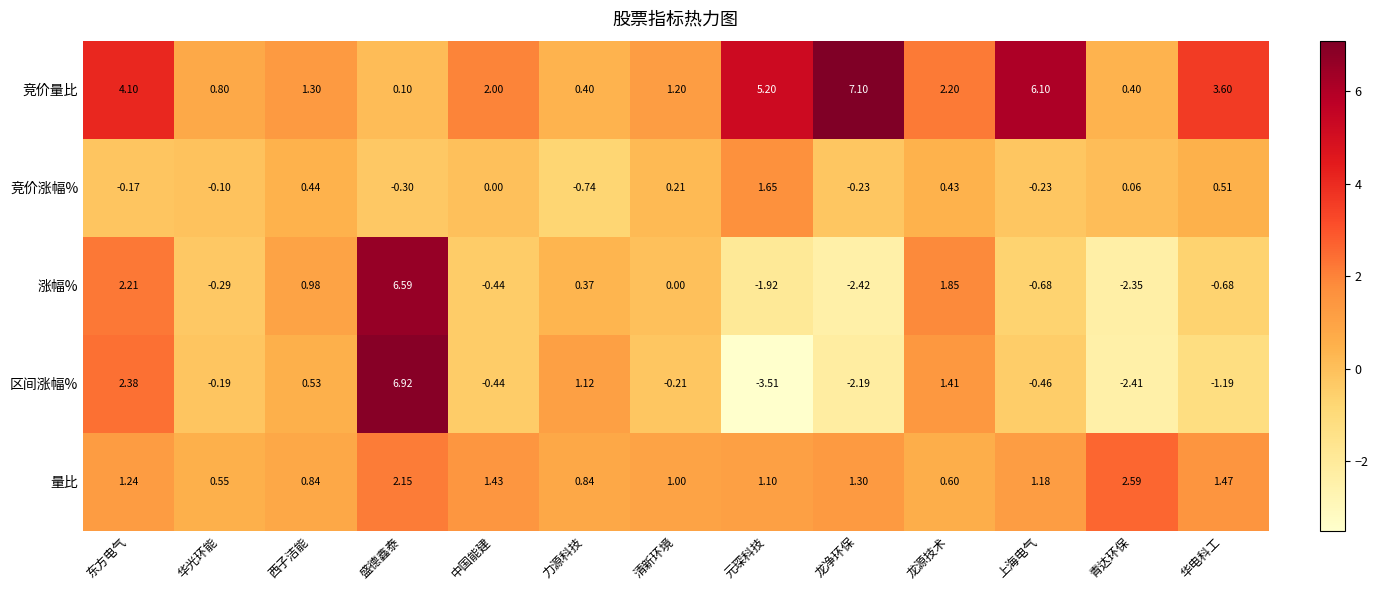

Which series has the widest spread of values?

区间涨幅%